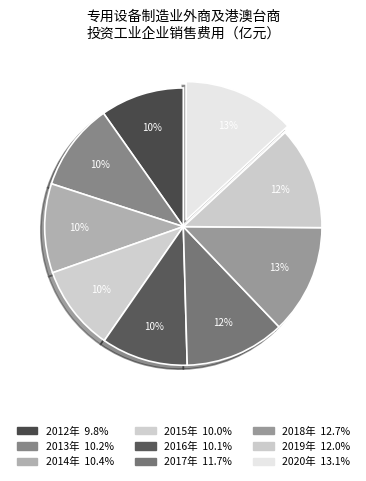

How many slices are in this pie chart?

9